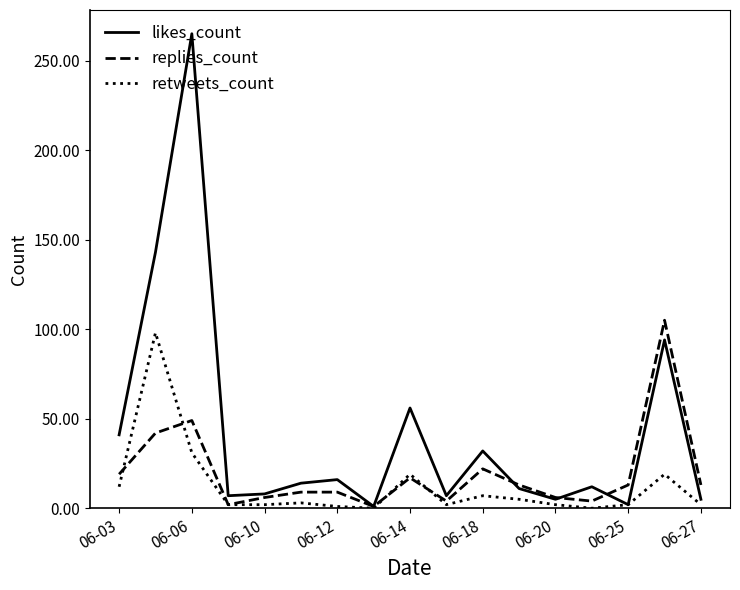

Does the chart display data point markers on the line(s)?

No